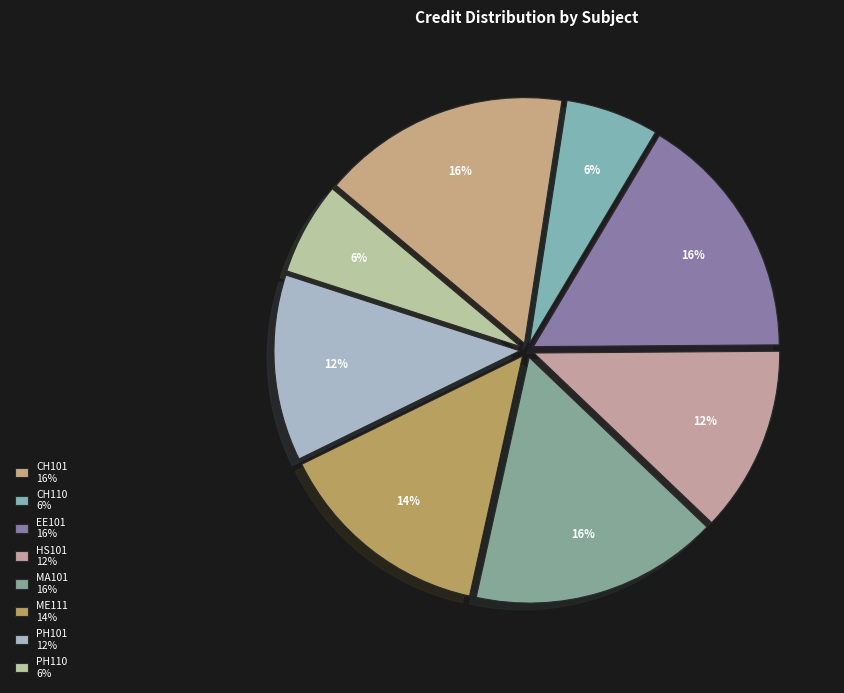

What percentage is the PH101 slice, to the nearest percent?

12%